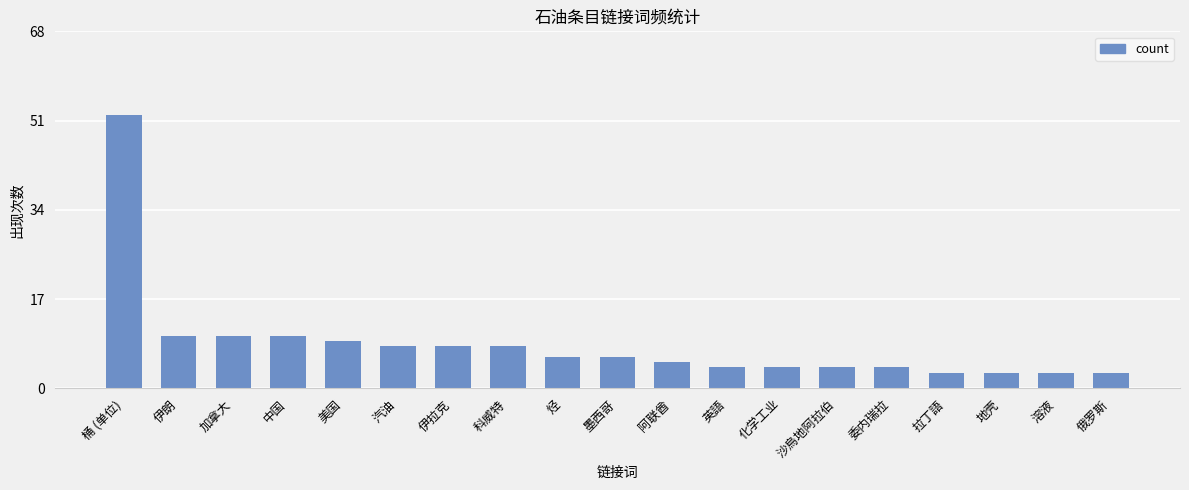

Reading right to left, extract all data points from this chart.

俄罗斯=3	溶液=3	地壳=3	拉丁語=3	委内瑞拉=4	沙烏地阿拉伯=4	化学工业=4	英語=4	阿联酋=5	墨西哥=6	烃=6	科威特=8	伊拉克=8	汽油=8	美国=9	中国=10	加拿大=10	伊朗=10	桶 (单位)=52